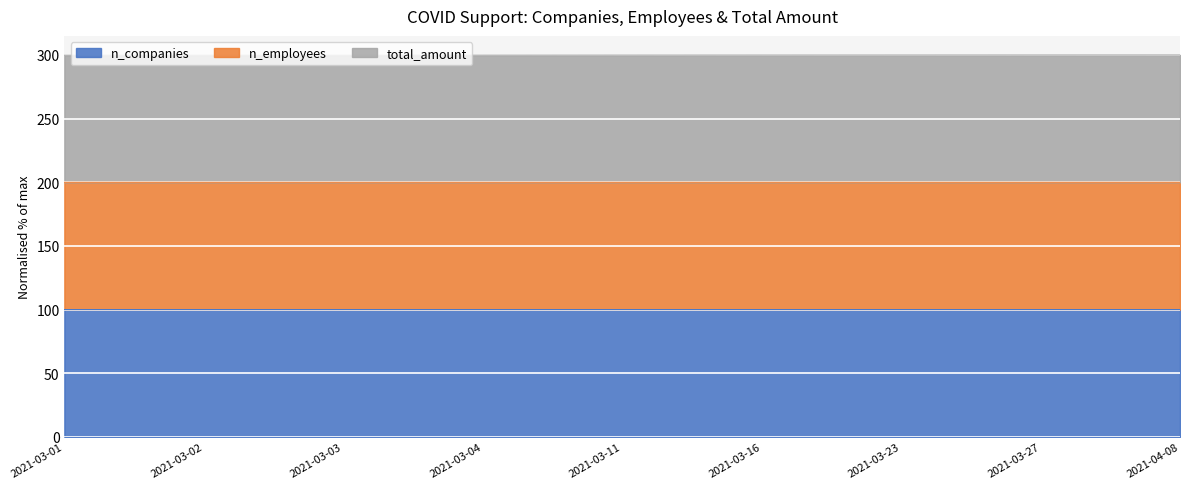

At which category is the sum across all series the highest?

2021-04-08